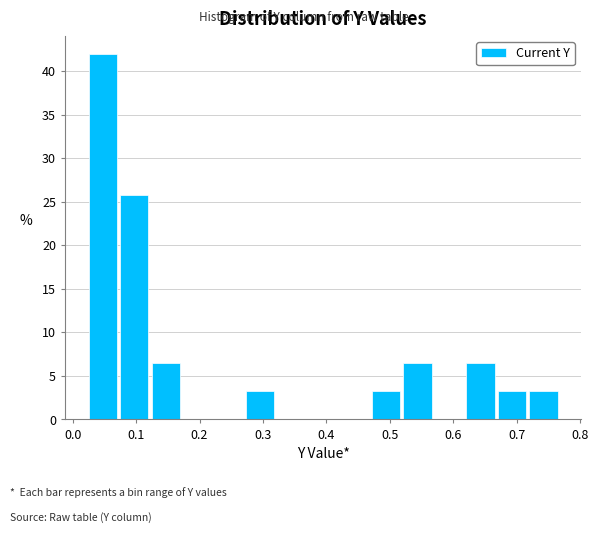

Over which range of the x-axis is the bar tallest?

0.03 to 0.07